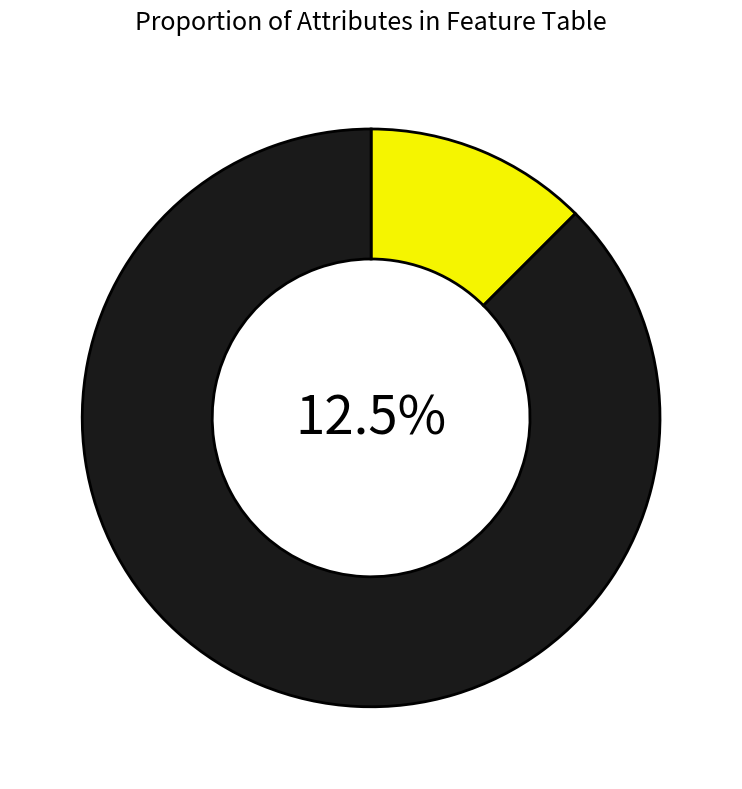

Which has a higher value, cp or thal?

cp